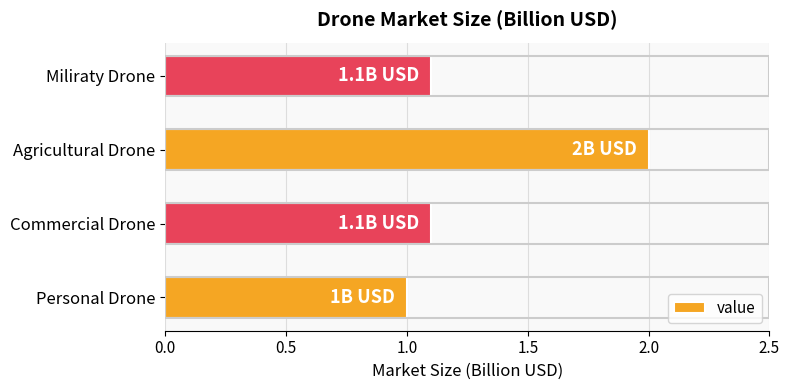

The value at Personal Drone is 1.0. True or false?

True